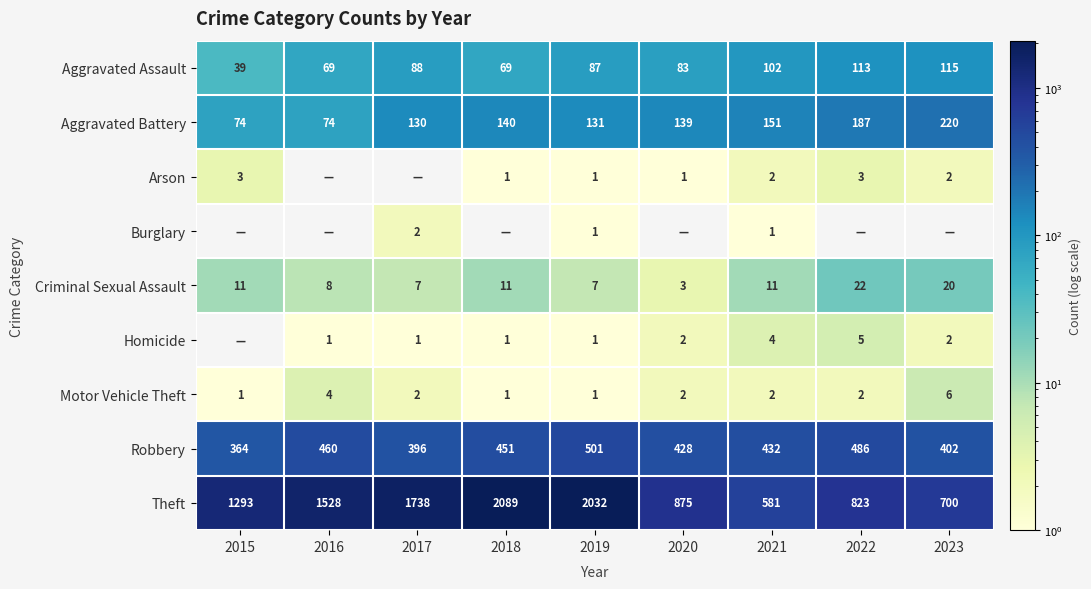

Which has a higher value, 2015 or 2018?

2018